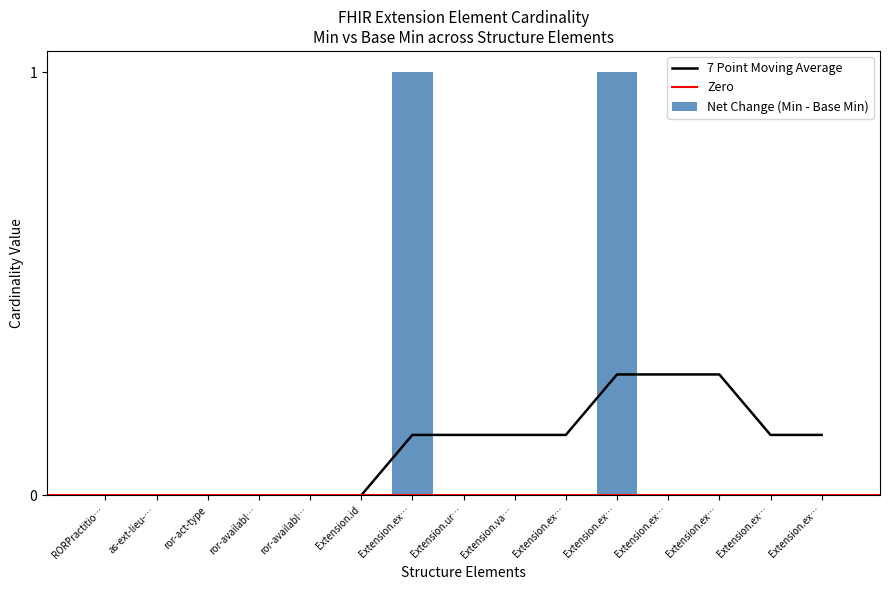

What is the label of the 8th bar from the left?

Extension.url